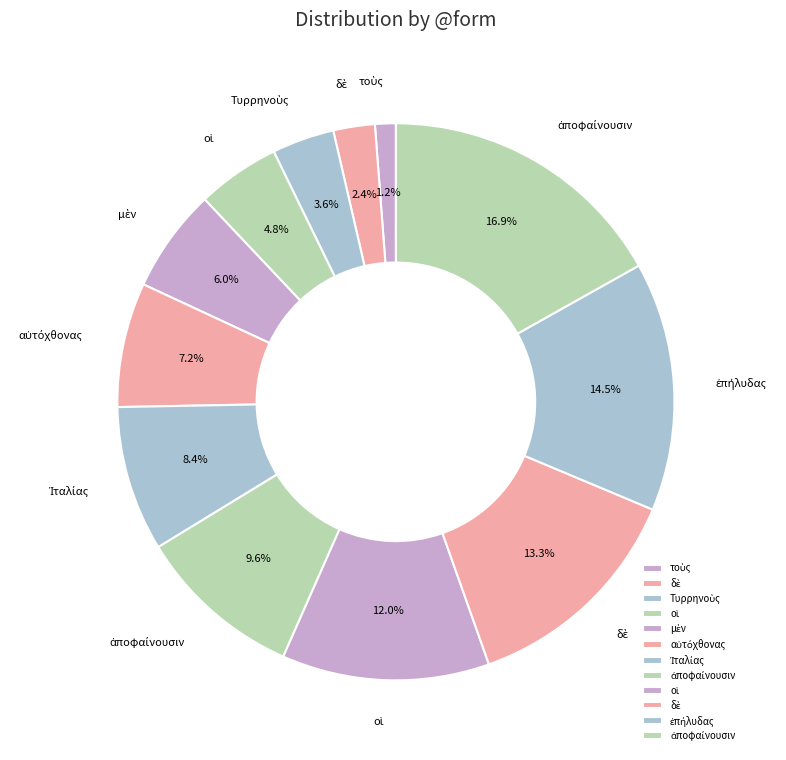

How many segments does this pie chart have?

12